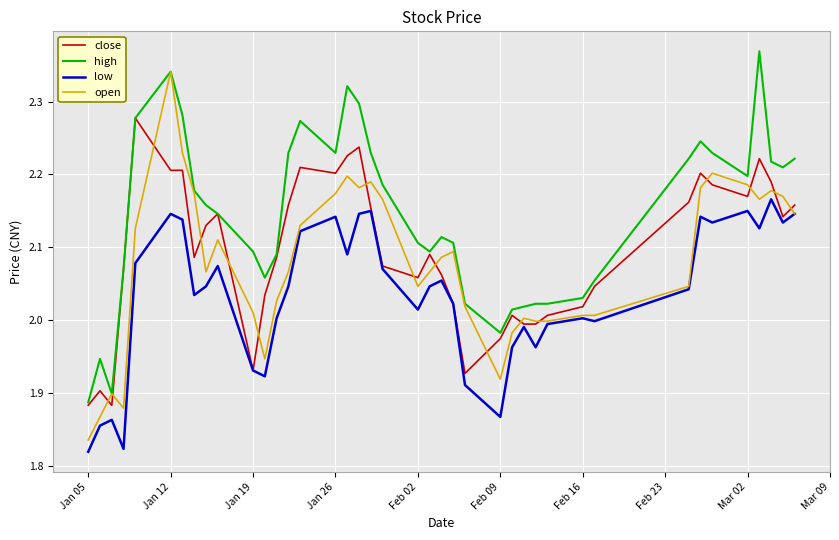

List the series in order of their peak value, lowest first.

low, close, open, high